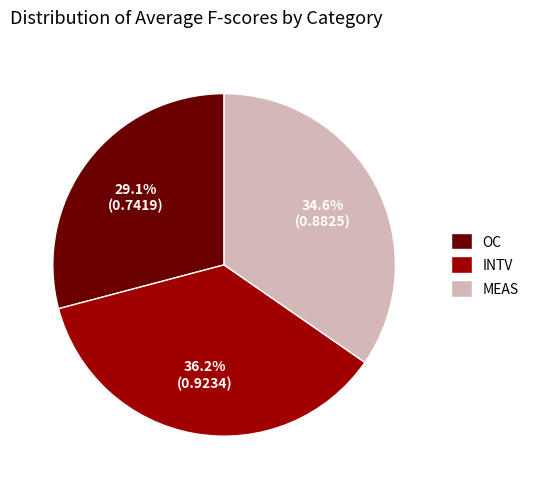

Rank the categories by value from lowest to highest.

OC, MEAS, INTV